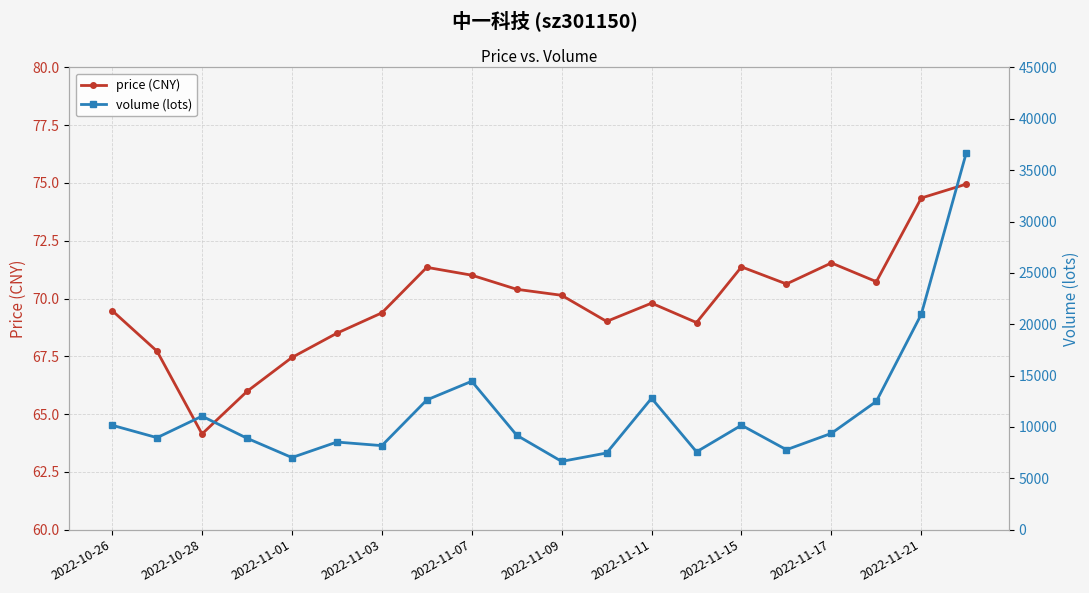

True or false: volume (lots) and price (CNY) cross at least once.

False